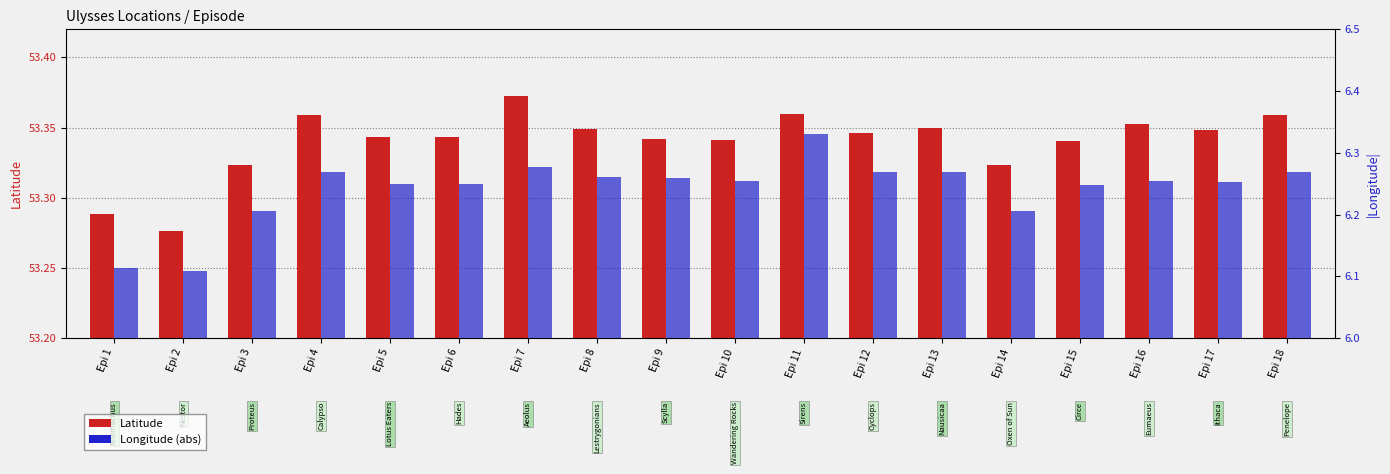

True or false: Latitude has a value of 53.3 at Epi 2.

True